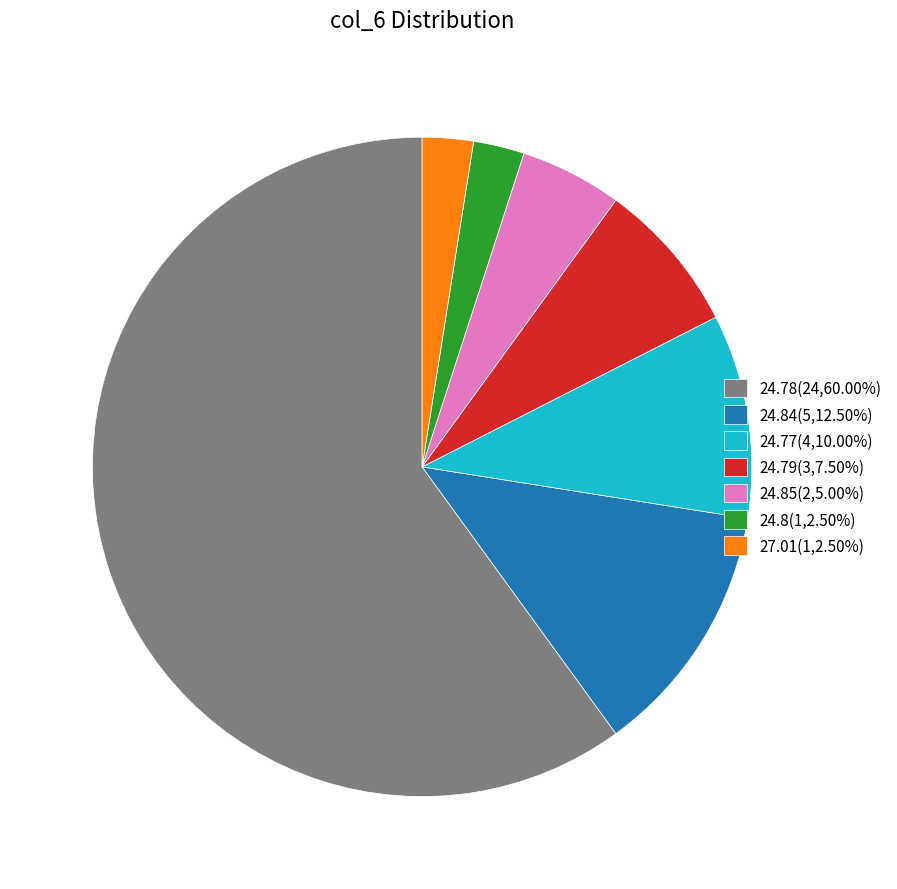

Does any single category account for the majority?

Yes